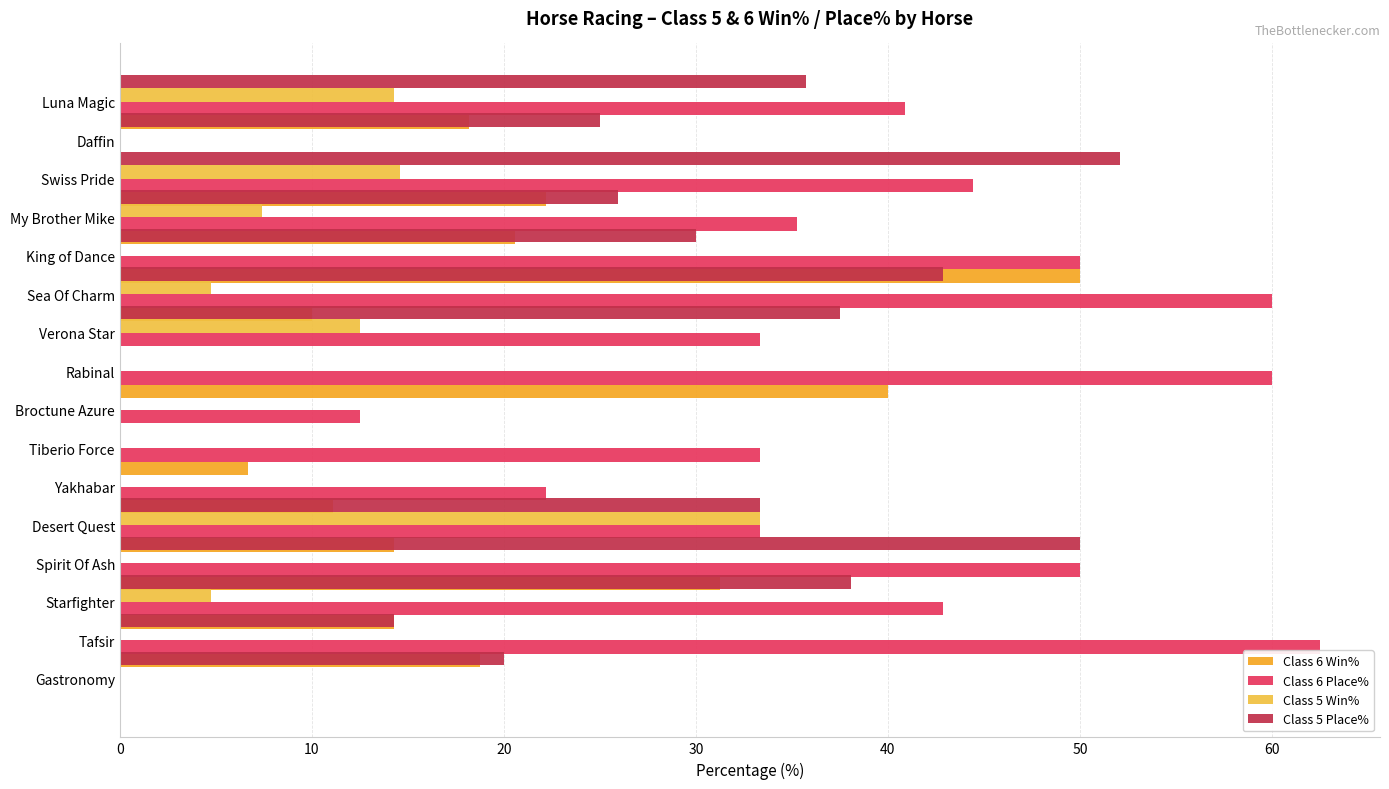

How many bars are there in each group?

4